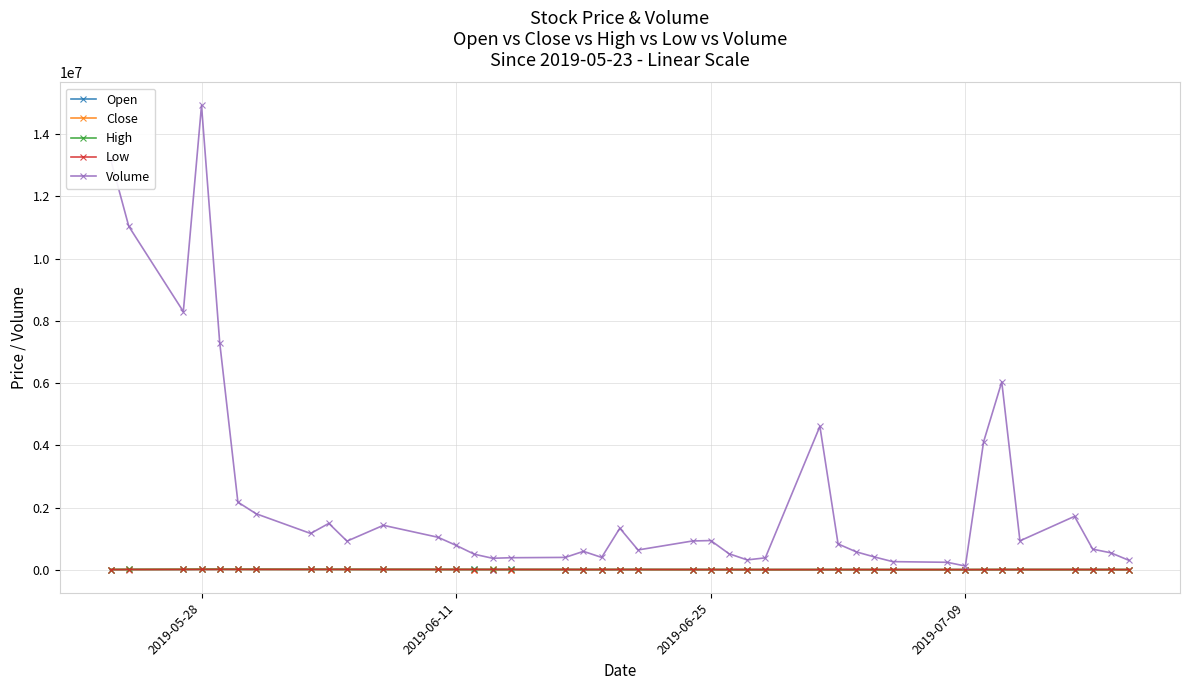

How many data points does each series have?

40